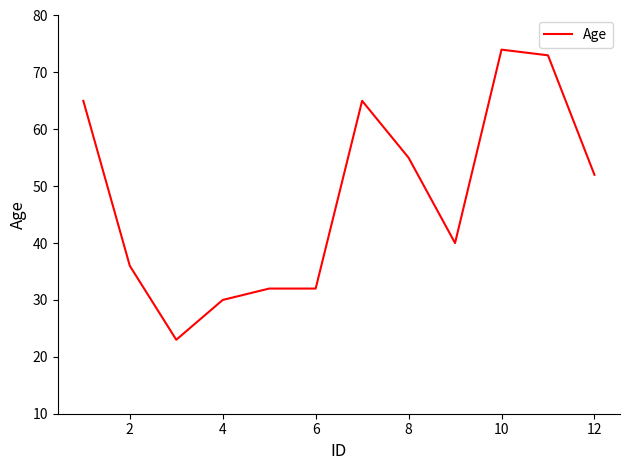

What is the minimum value shown in the chart?

23